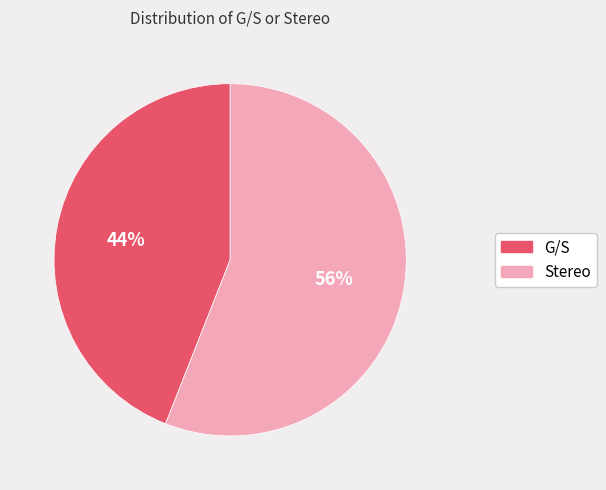

What is the smallest slice in the pie chart?

G/S